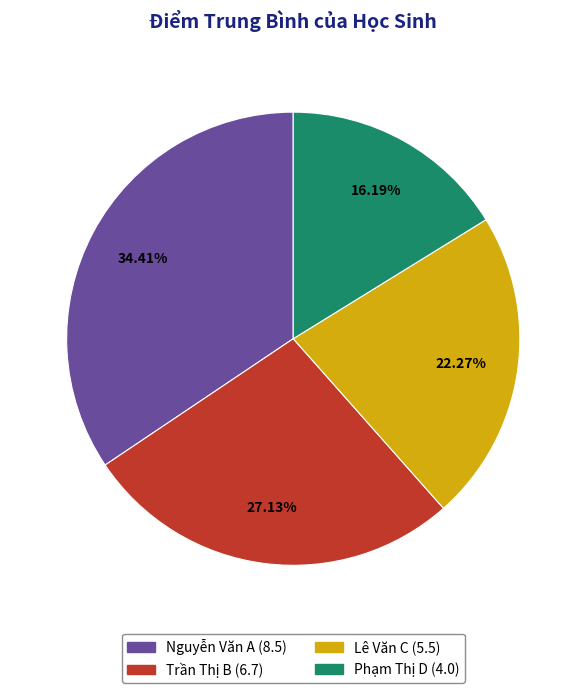

How many segments does this pie chart have?

4